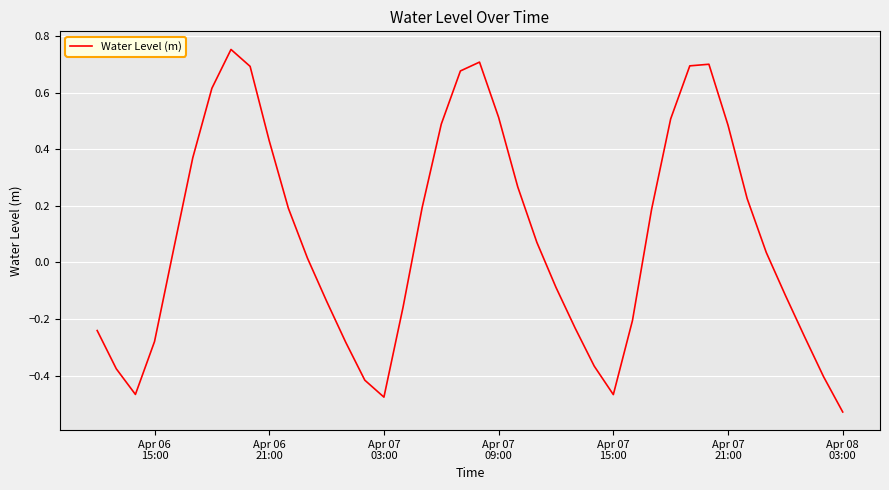

True or false: there are more than 0 points higher than both neighbors.

True